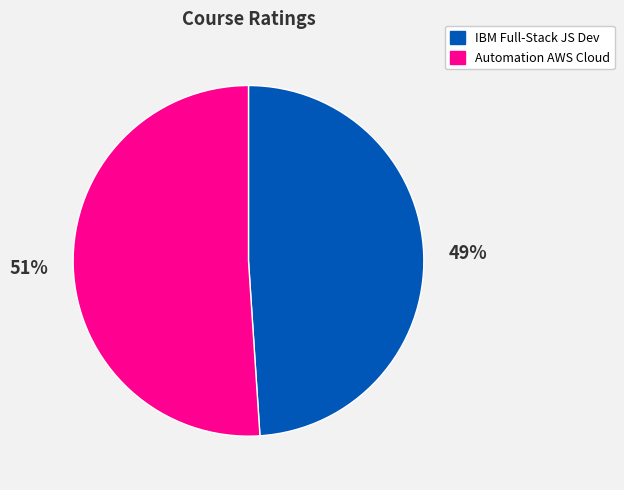

Rank the categories by value from highest to lowest.

Automation AWS Cloud, IBM Full-Stack JS Dev